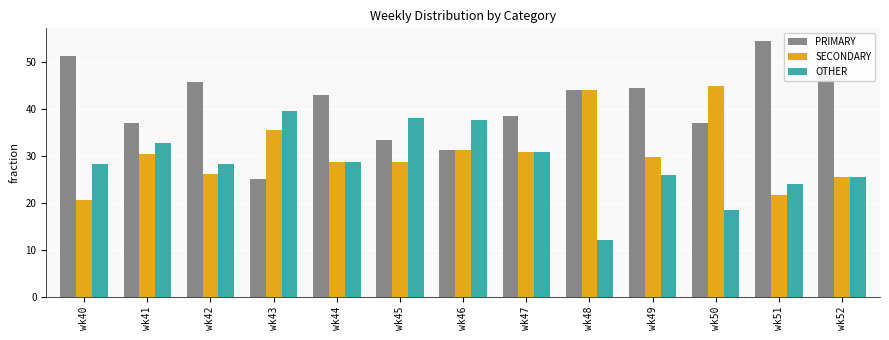

Read the OTHER value at wk42.

28.3